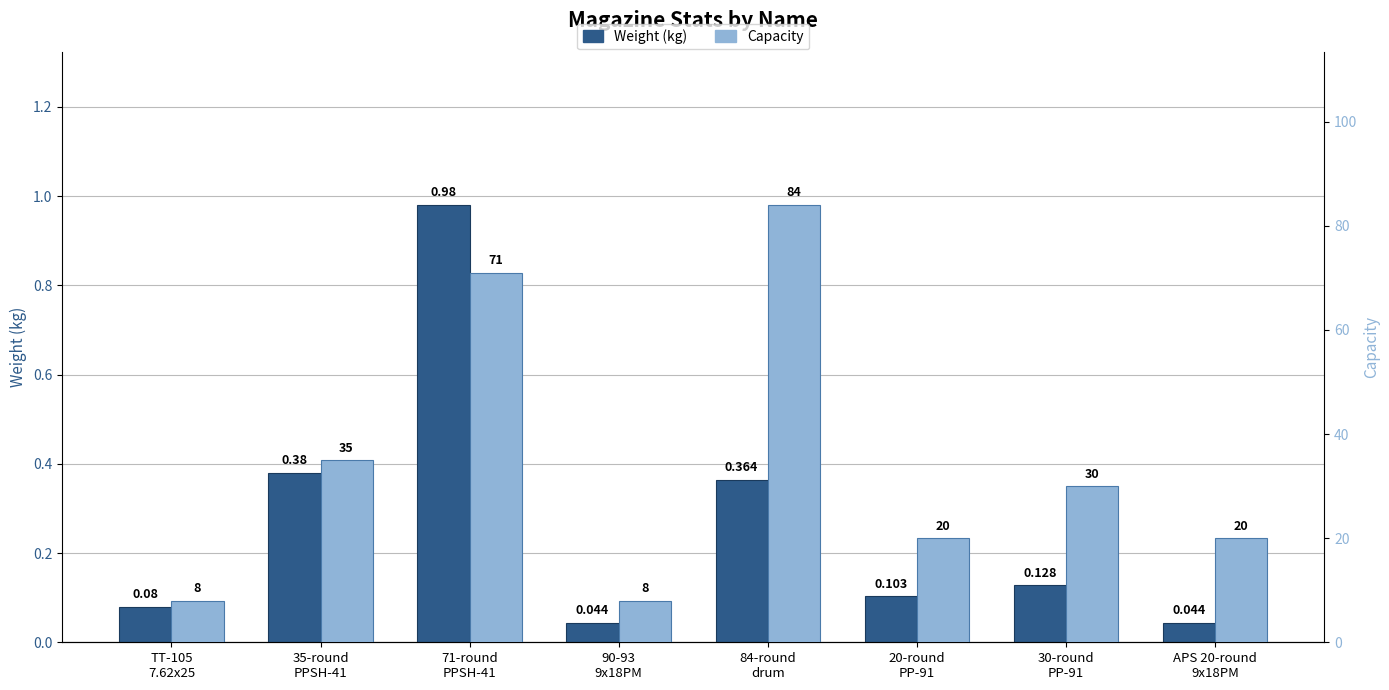

What is the value of the Capacity bar at the 5th from the left?

84.0